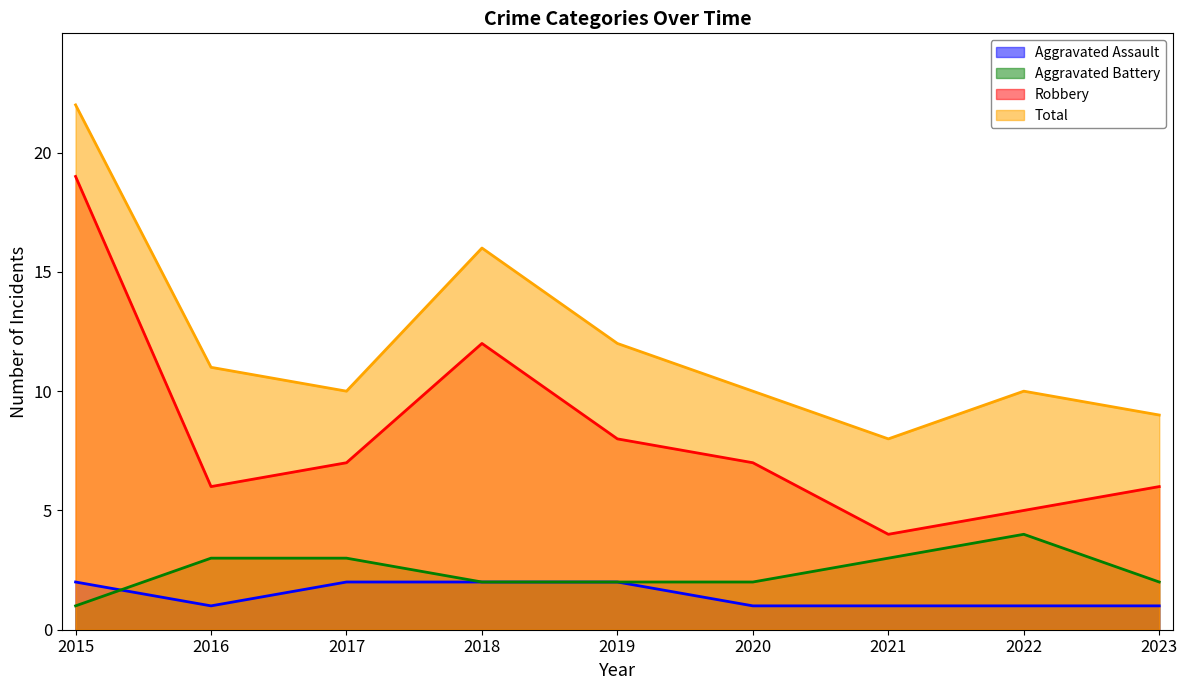

Which series has the largest range (max minus min)?

Robbery